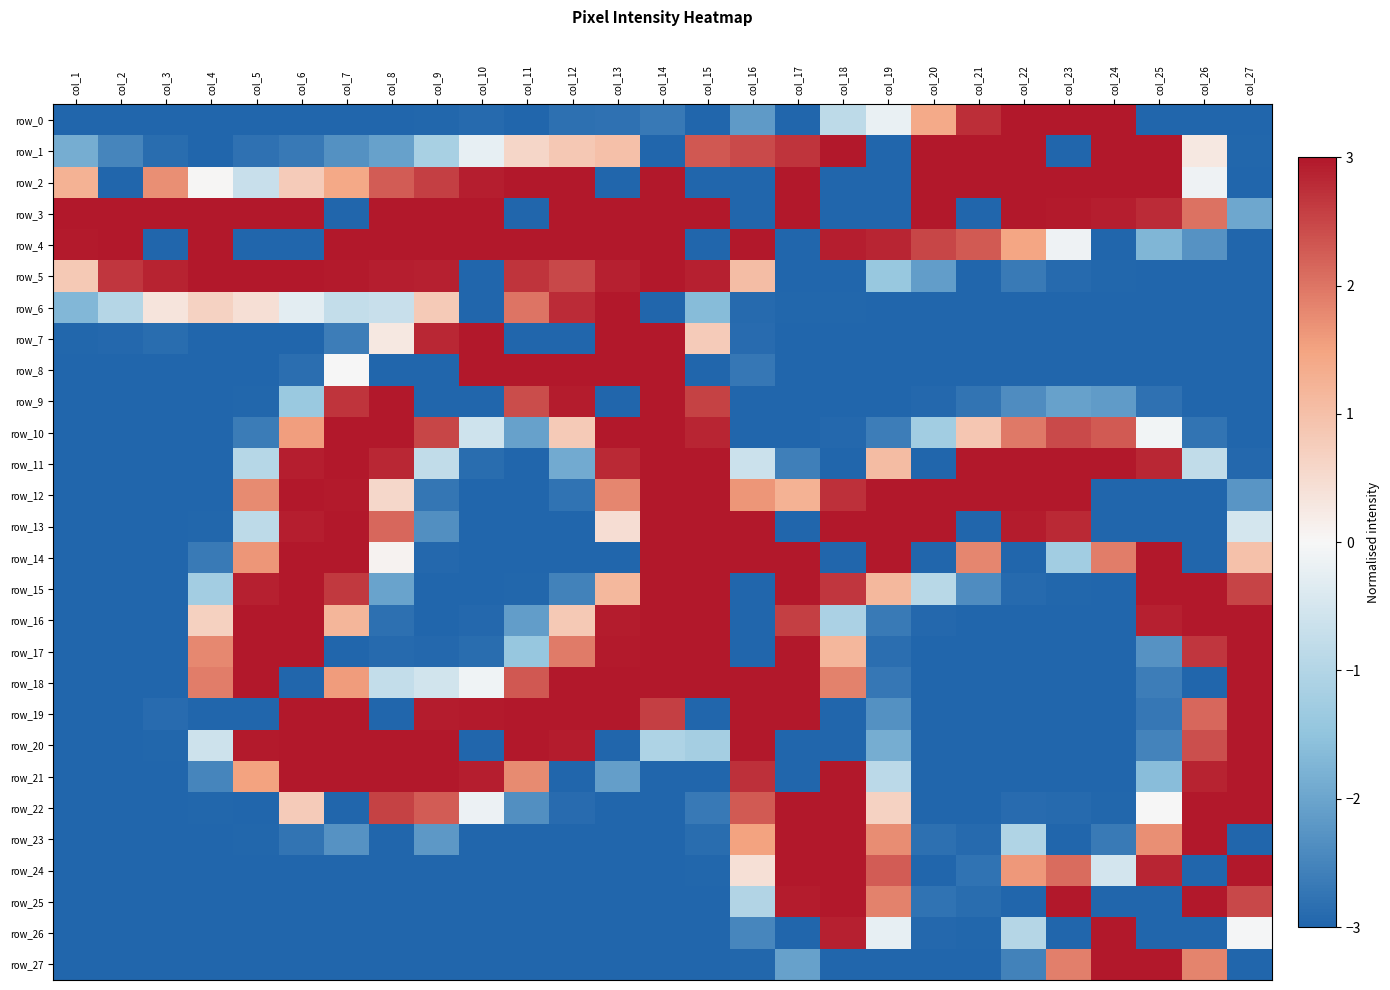

What is the spread (max minus min) of values at col_14?

6.0